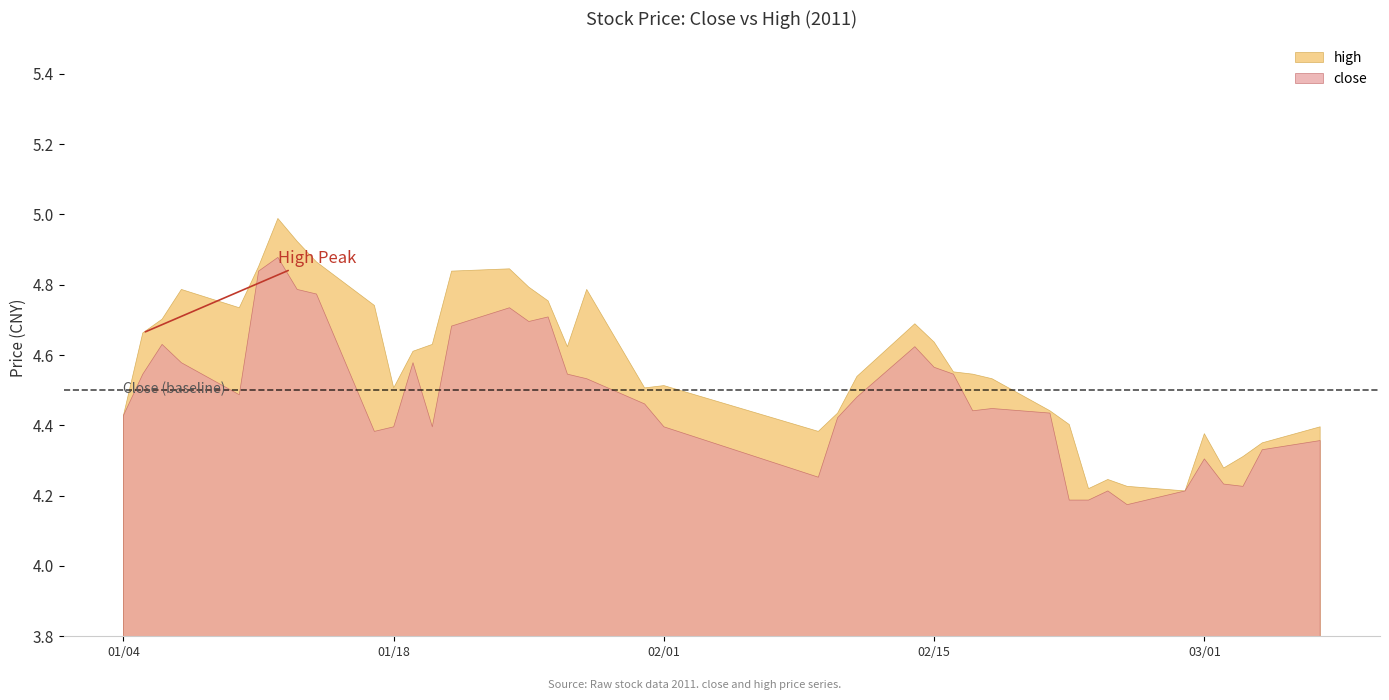

Does the chart have visible grid lines?

No